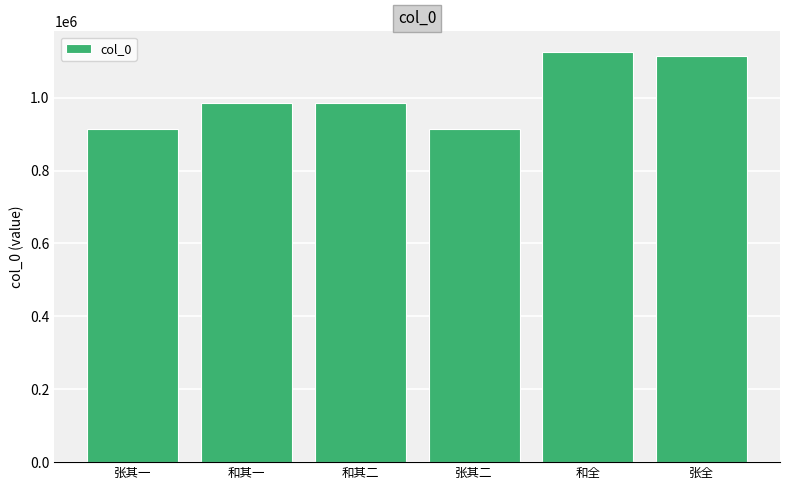

How many values are below 984623?

3